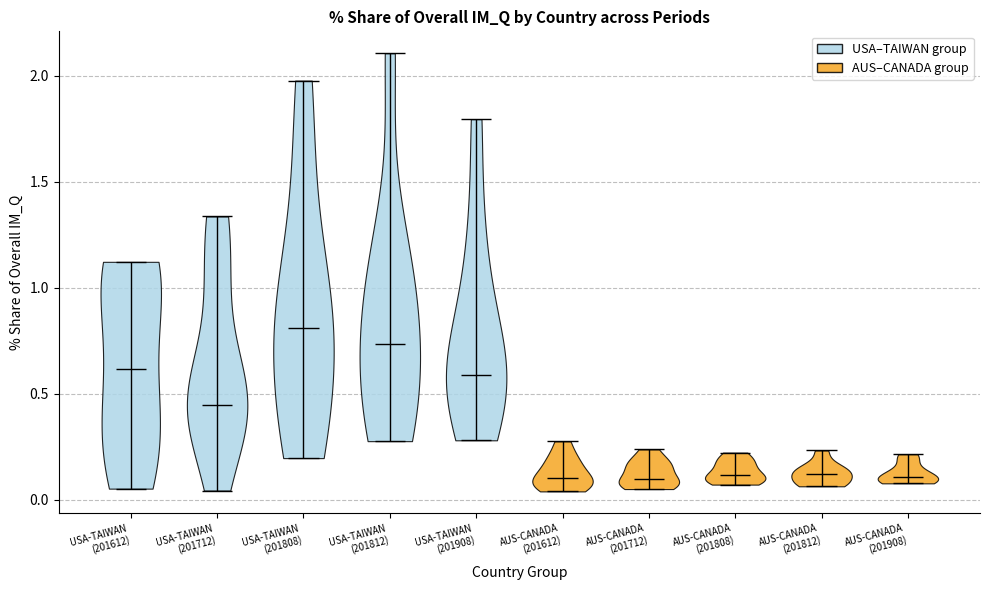

Reading left to right, read every violin against the y-axis: where its median line is, and the lowest and highest points it reaches. The values are not printed on the chart, so give them approximately, as read against the axis.

USA-TAIWAN (201612): median line 0.60, lowest point 0.05, highest point 1.10
USA-TAIWAN (201712): median line 0.45, lowest point 0.05, highest point 1.35
USA-TAIWAN (201808): median line 0.80, lowest point 0.20, highest point 2.00
USA-TAIWAN (201812): median line 0.75, lowest point 0.30, highest point 2.10
USA-TAIWAN (201908): median line 0.60, lowest point 0.30, highest point 1.80
AUS-CANADA (201612): median line 0.10, lowest point 0.05, highest point 0.30
AUS-CANADA (201712): median line 0.10, lowest point 0.05, highest point 0.25
AUS-CANADA (201808): median line 0.10, lowest point 0.05, highest point 0.20
AUS-CANADA (201812): median line 0.10, lowest point 0.05, highest point 0.25
AUS-CANADA (201908): median line 0.10, lowest point 0.10, highest point 0.20